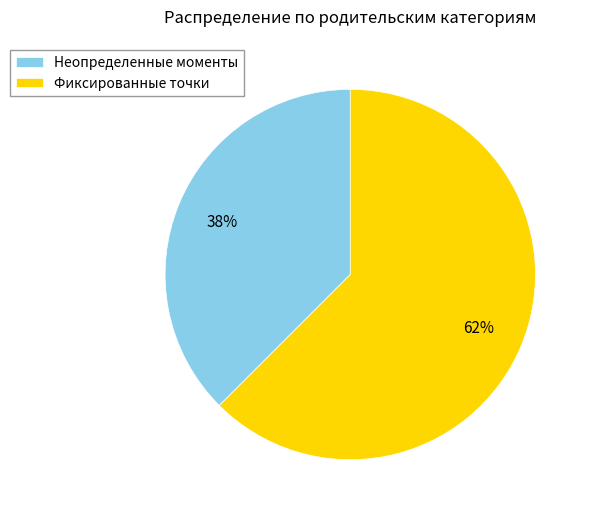

Between Фиксированные точки and Неопределенные моменты, which is larger?

Фиксированные точки